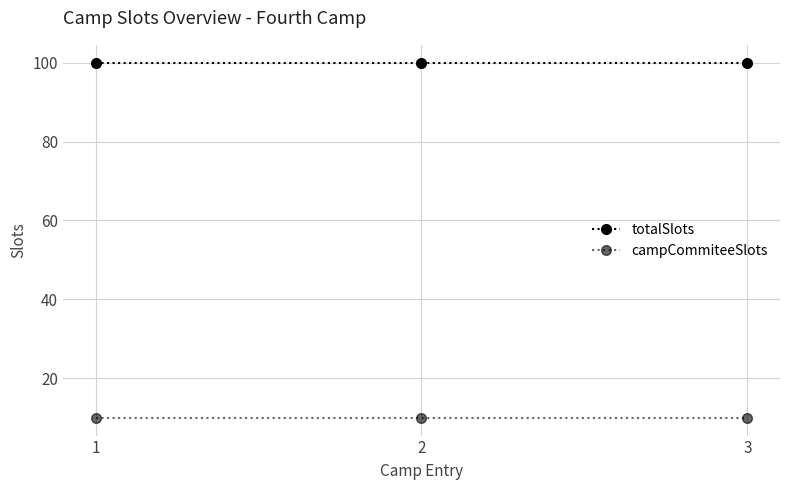

Does the chart have visible grid lines?

Yes